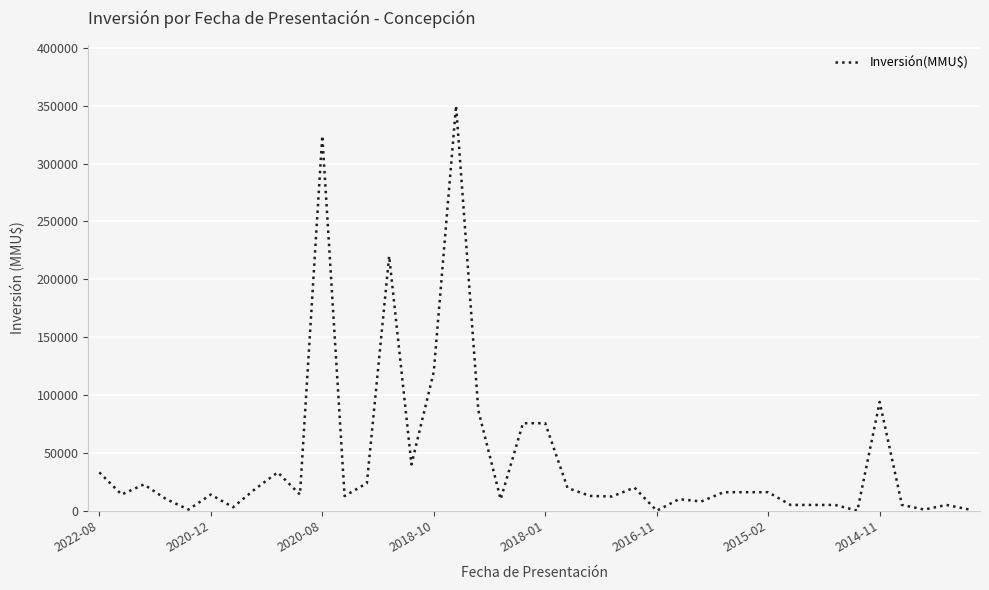

What is the difference between the maximum and minimum values?

350000